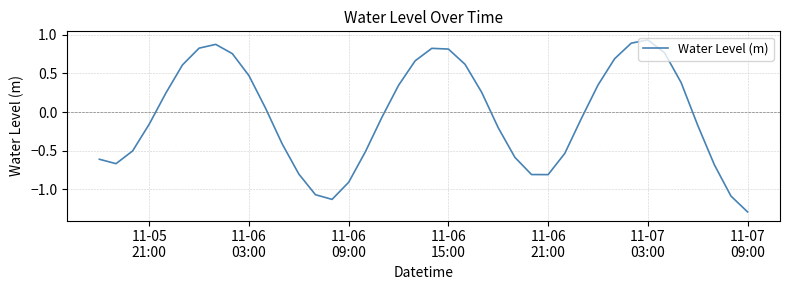

What is the minimum value shown in the chart?

-1.3